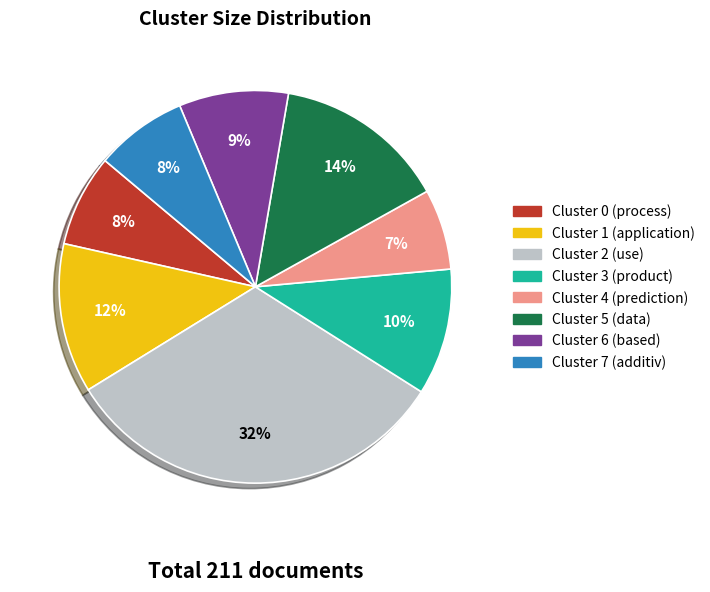

Which has a higher value, Cluster 7 (additiv) or Cluster 2 (use)?

Cluster 2 (use)